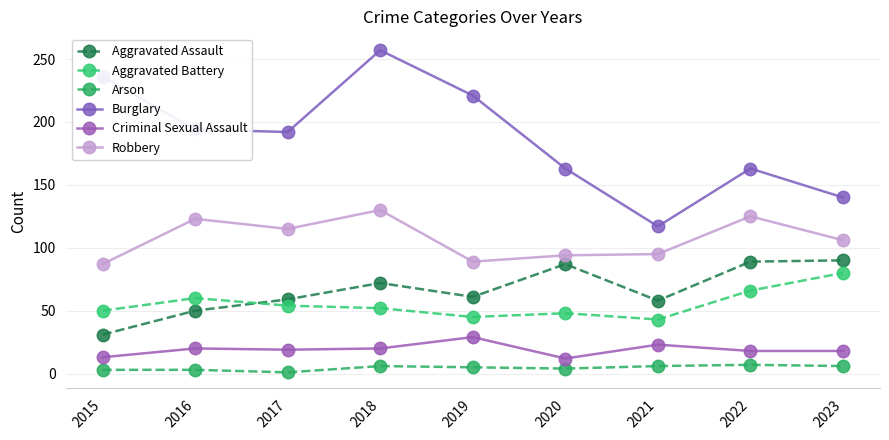

At 2015, list the series in order from smallest to largest.

Arson, Criminal Sexual Assault, Aggravated Assault, Aggravated Battery, Robbery, Burglary